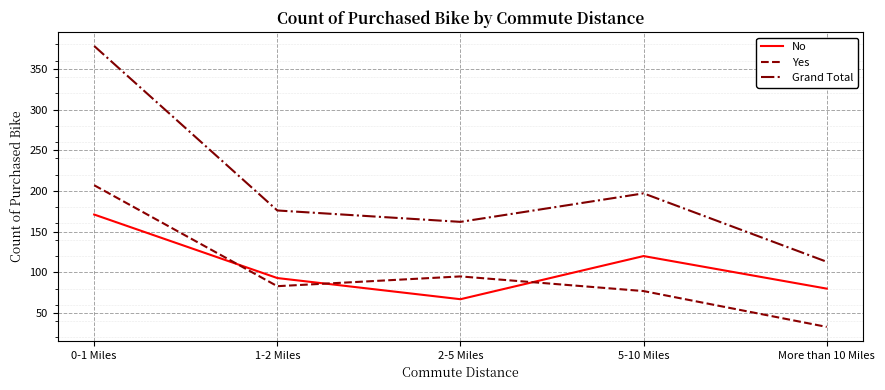

Reading left to right, transcribe all the data shown in this chart.

No: 171	93	67	120	80
Yes: 207	83	95	77	33
Grand Total: 378	176	162	197	113